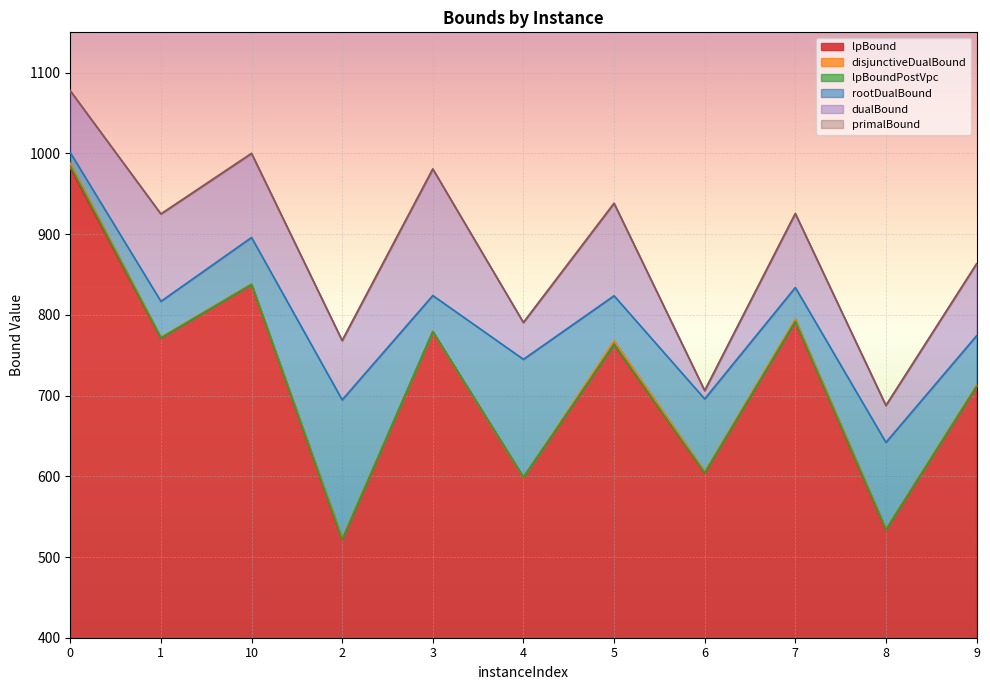

Which series has the widest spread of values?

disjunctiveDualBound